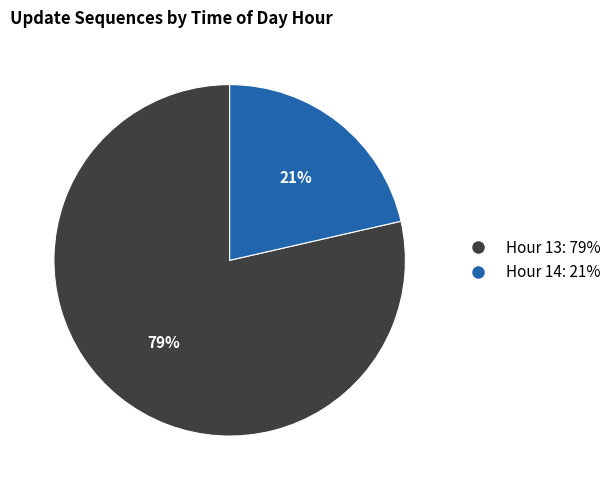

Is it true that Hour 13 is 87% of the pie?

False